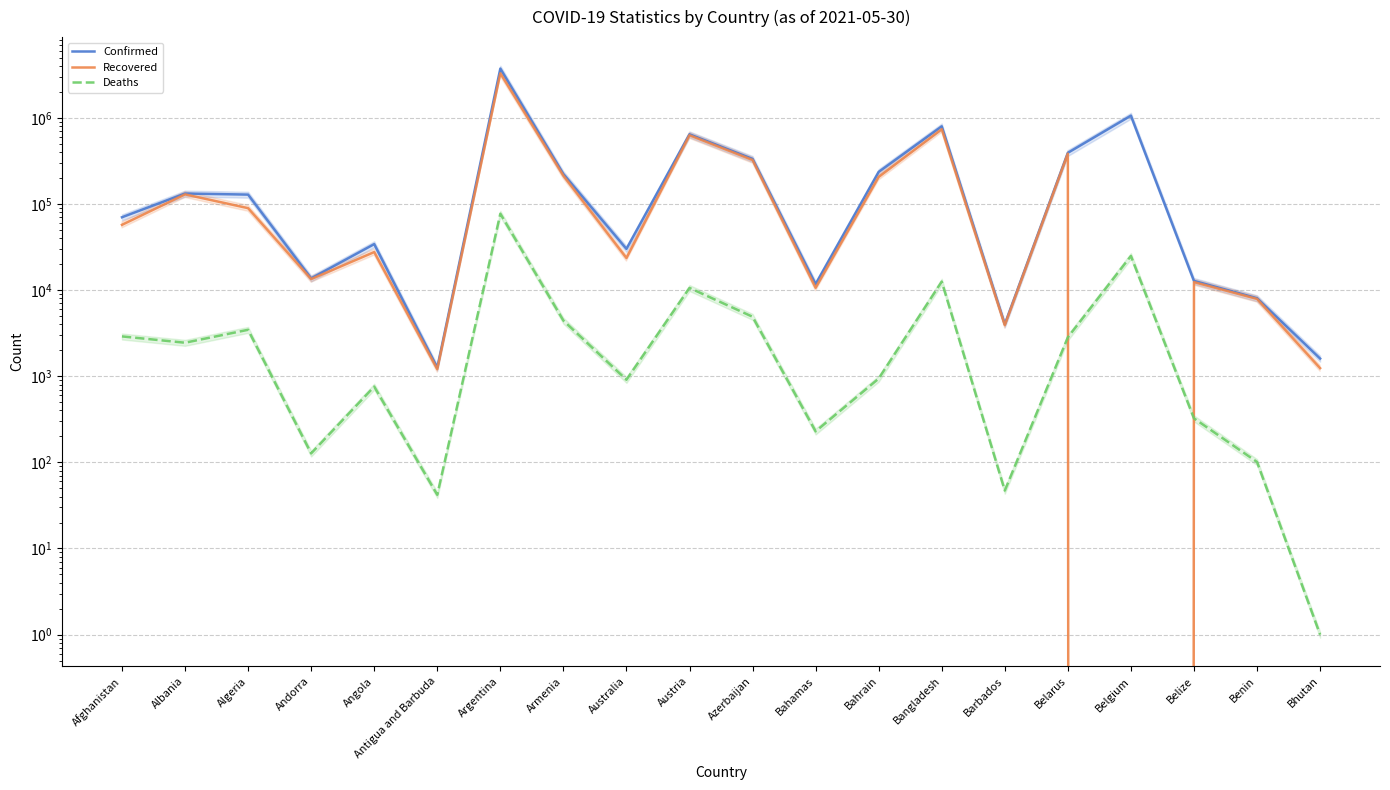

Rank the categories by Deaths value from highest to lowest.

Argentina, Belgium, Bangladesh, Austria, Azerbaijan, Armenia, Algeria, Afghanistan, Belarus, Albania, Bahrain, Australia, Angola, Belize, Bahamas, Andorra, Benin, Barbados, Antigua and Barbuda, Bhutan